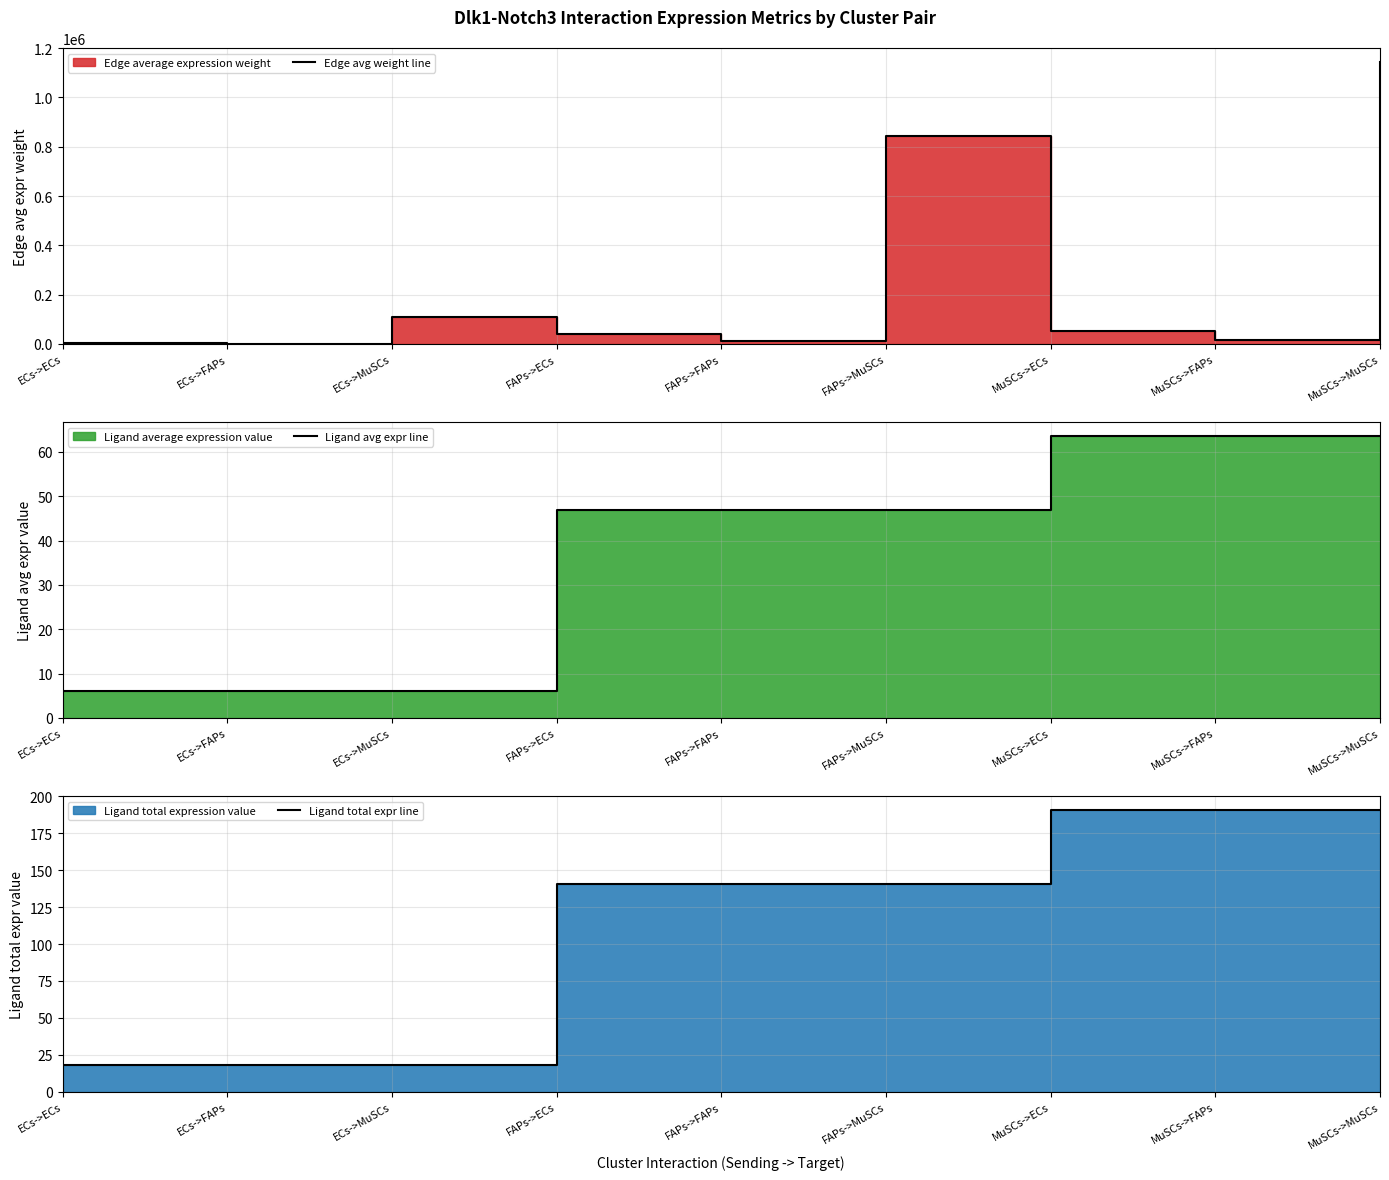

True or false: Ligand avg expr line and Edge avg weight line cross at least once.

False